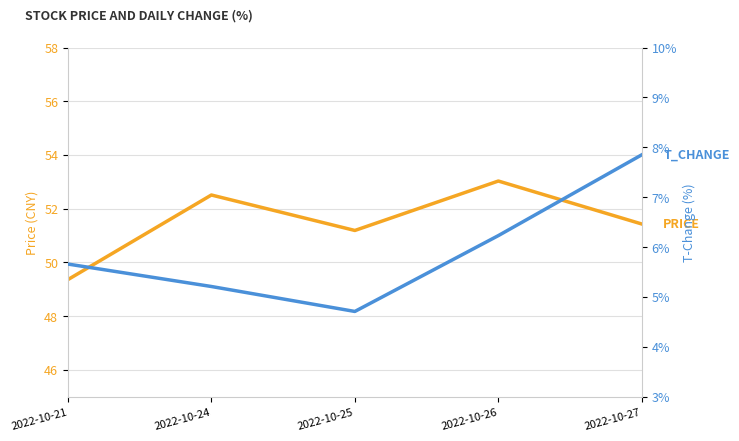

At which label is PRICE (CNY) closest to 51?

2022-10-25